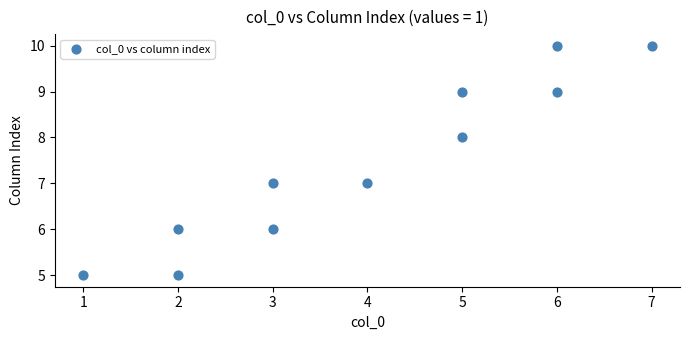

What is the range of Y values (max minus min)?

5